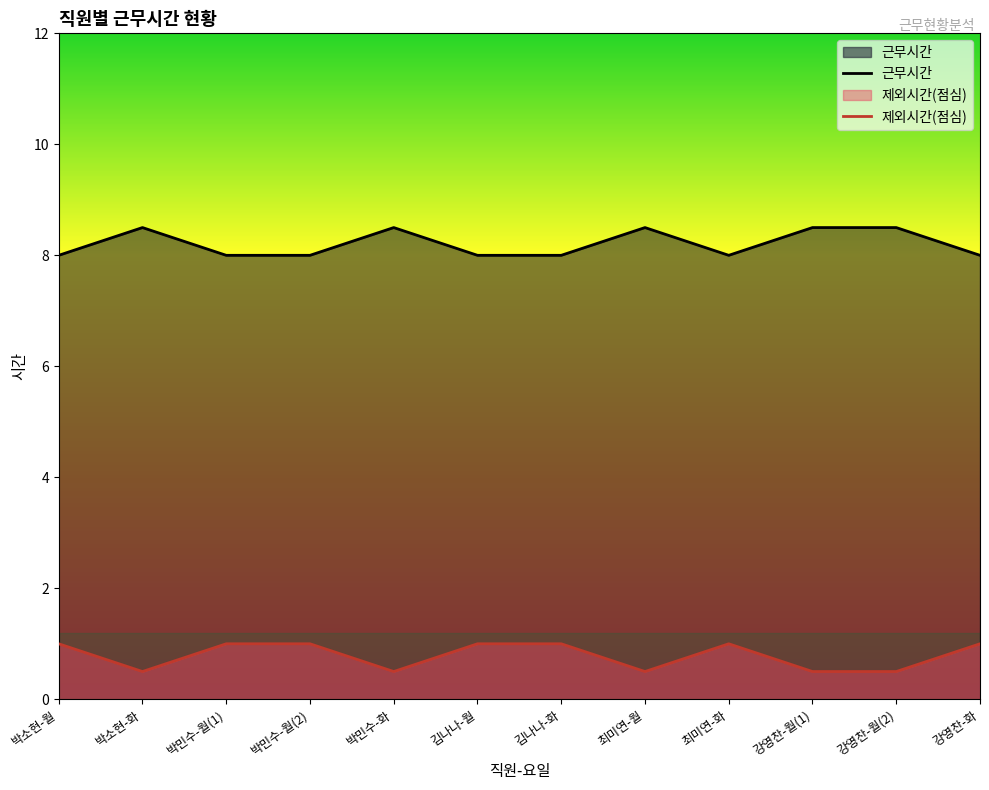

What position from the right is 박소현-월?

12